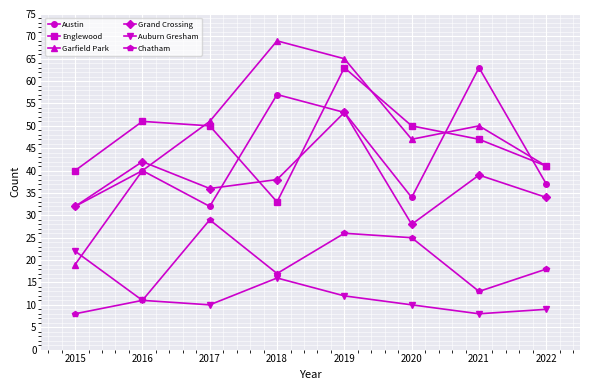

True or false: Chatham and Austin cross at least once.

False